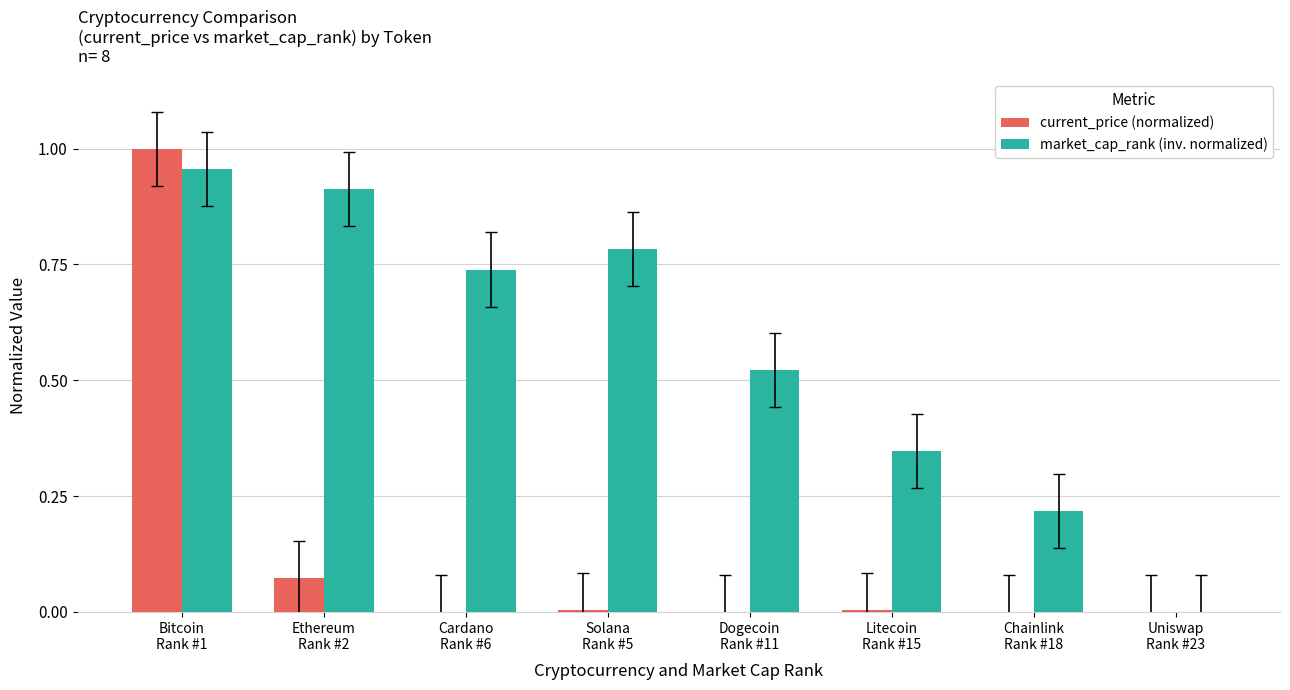

What is the sum of all market_cap_rank (inv. normalized) values?

4.5